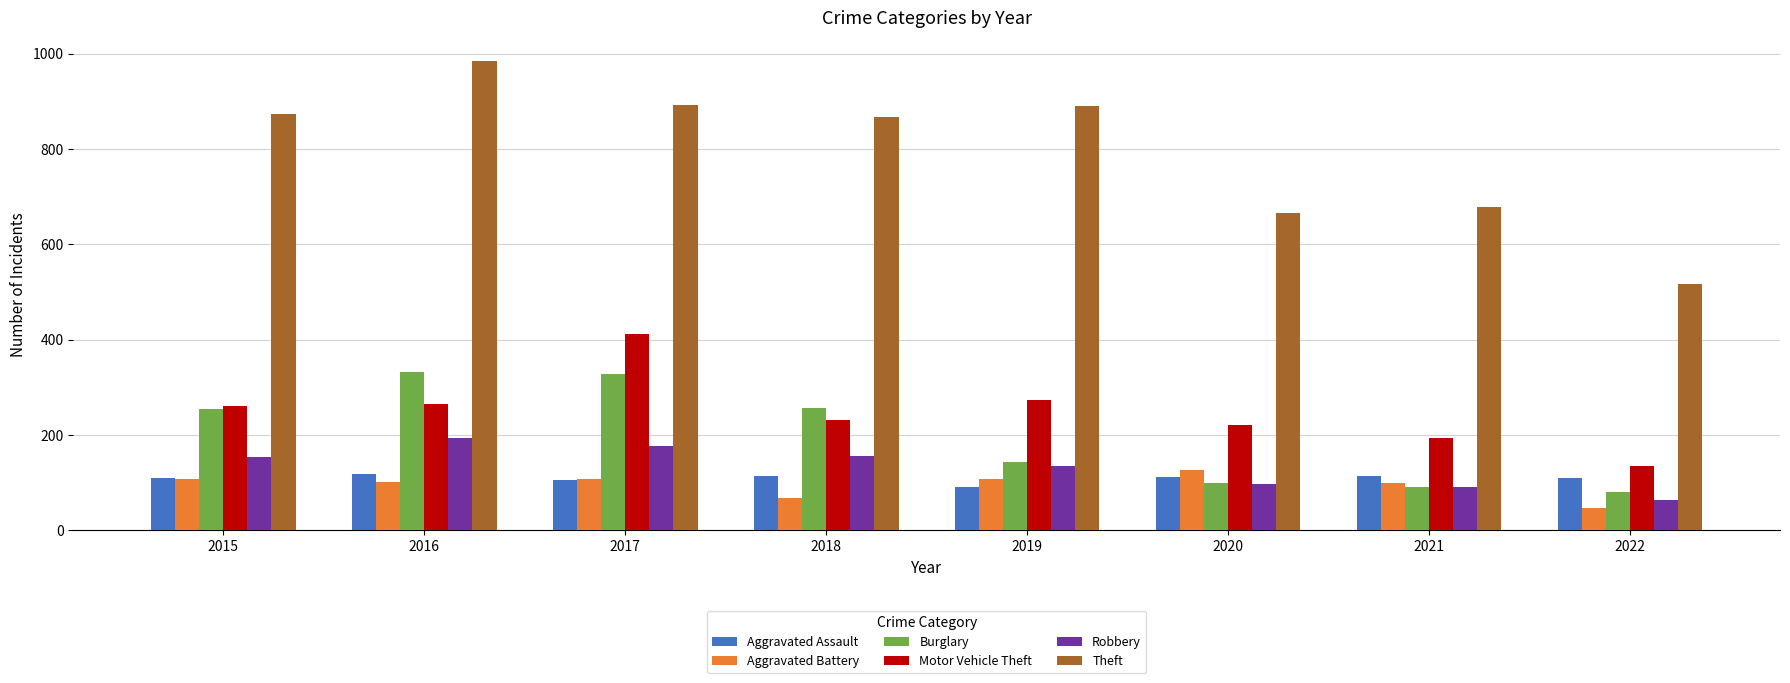

Is it true that Motor Vehicle Theft equals 183 at 2019?

False